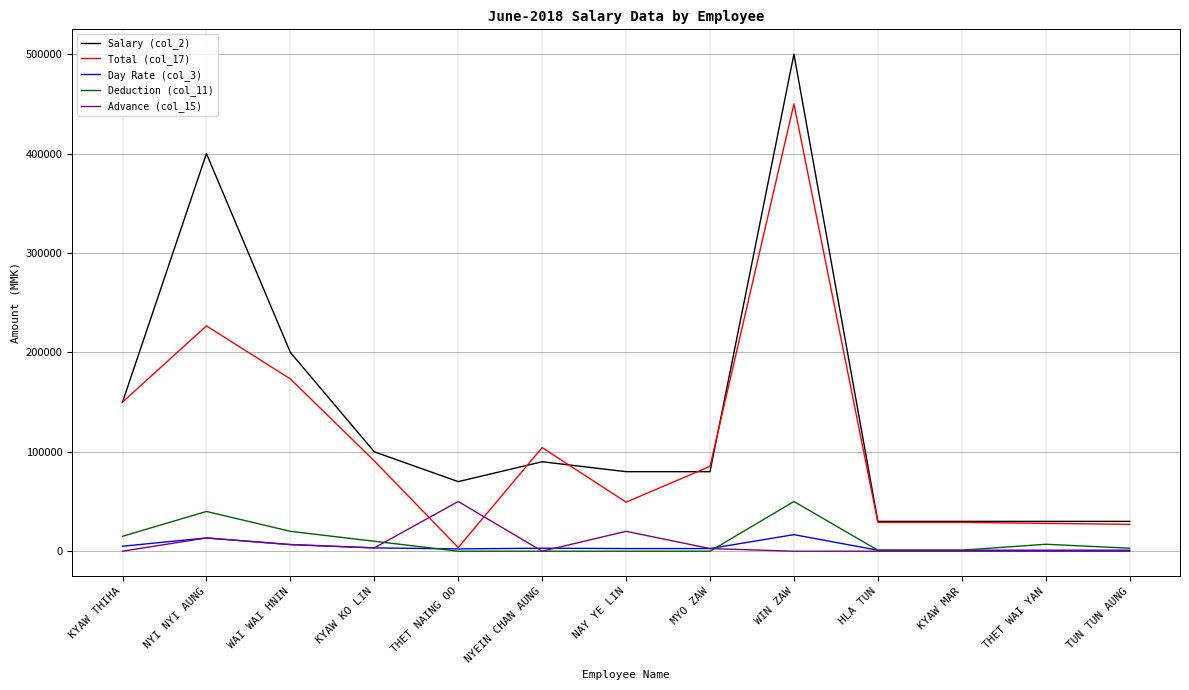

Is the value of Total (col_17) at WIN ZAW greater than the value of Day Rate (col_3) at KYAW KO LIN?

Yes